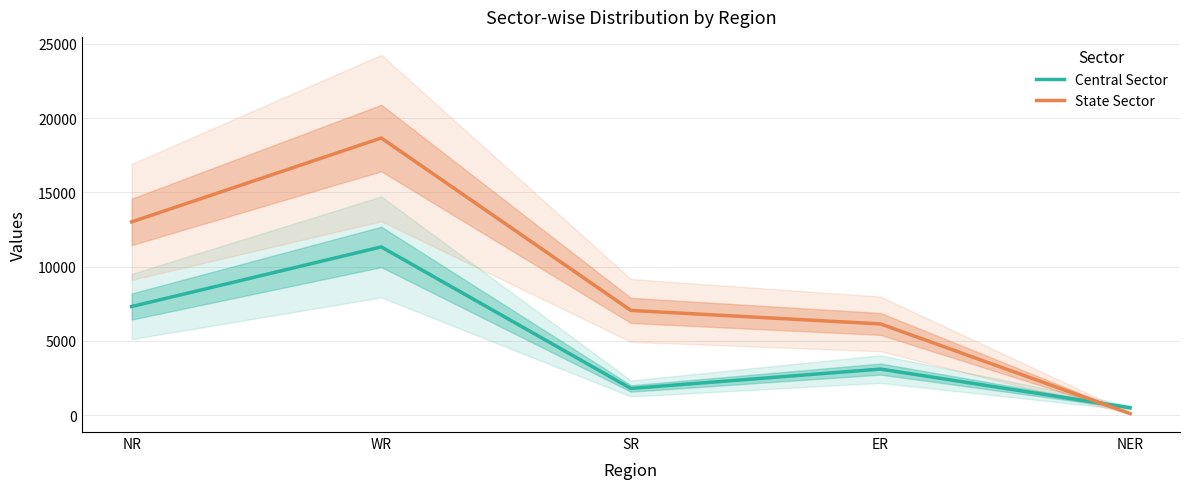

List the labels in order of Central Sector value, largest first.

WR, NR, ER, SR, NER